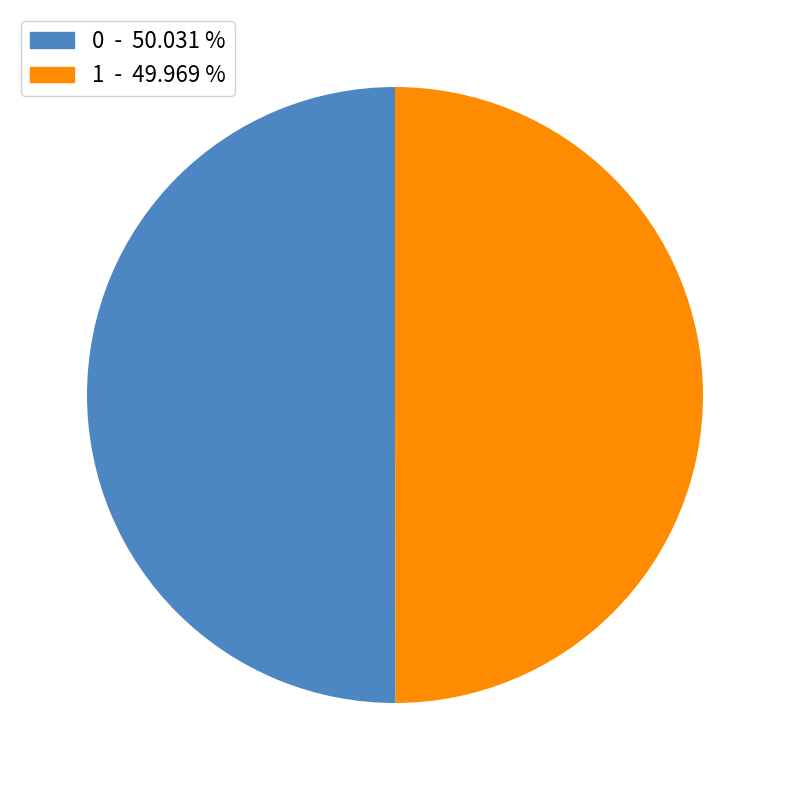

Do 0 and 1 together represent more than half of the pie?

Yes